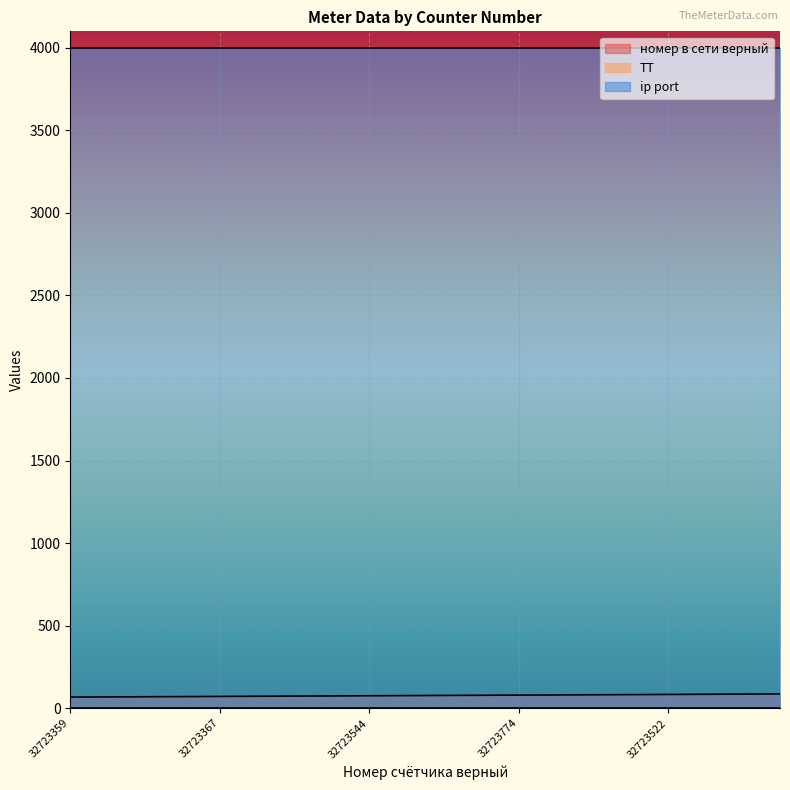

True or false: номер в сети верный and ip port intersect in this chart.

False